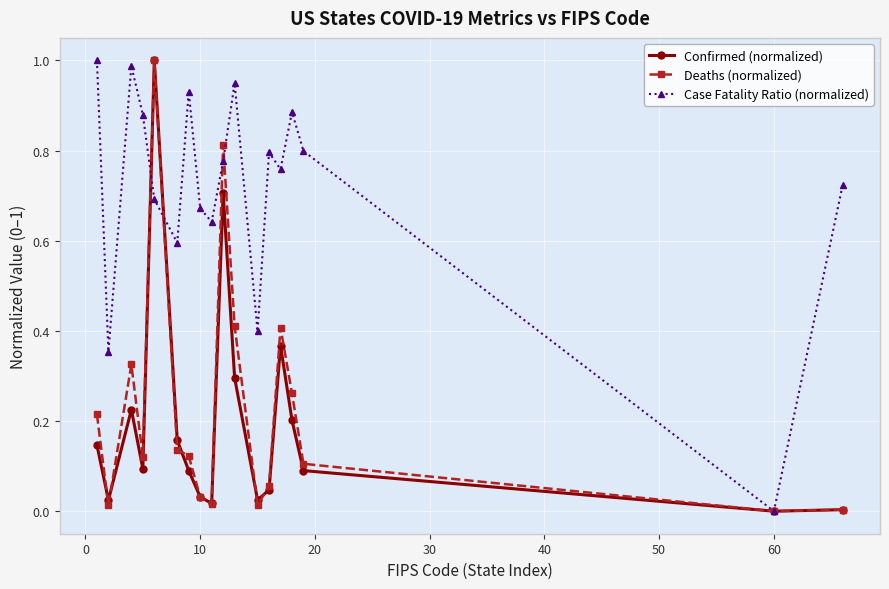

What are all the series names shown in the legend?

Confirmed (normalized), Deaths (normalized), Case Fatality Ratio (normalized)